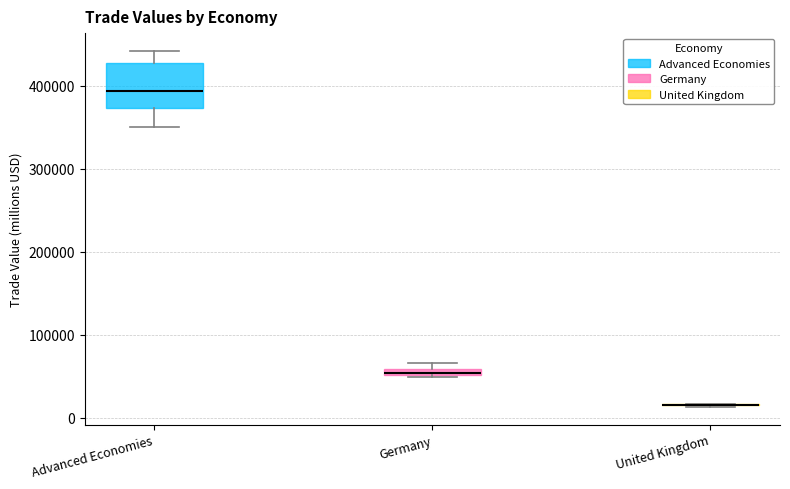

Comparing the boxes themselves (not the whiskers), which one is the tallest?

Advanced Economies